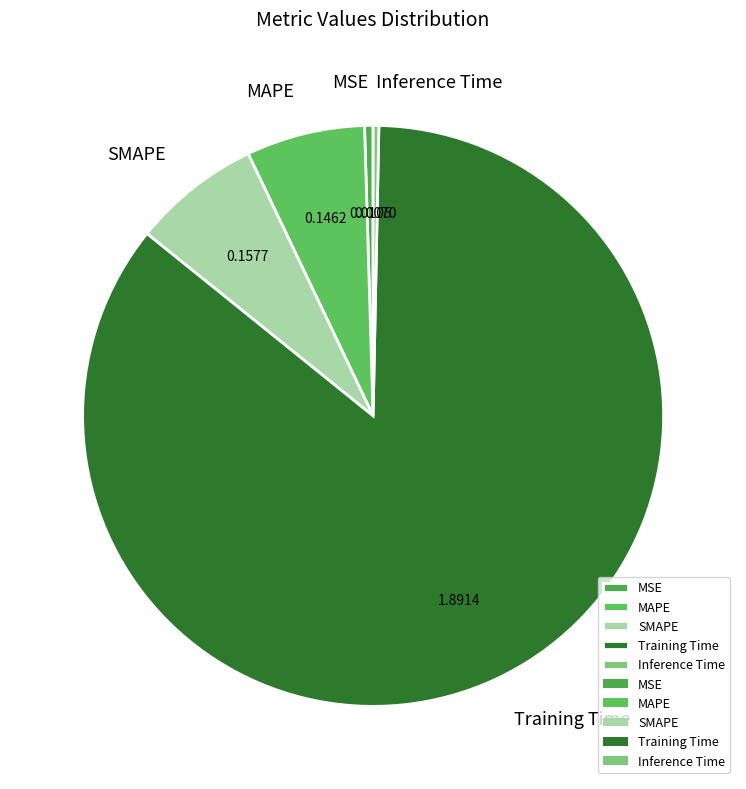

Which has a higher value, Training Time or Inference Time?

Training Time